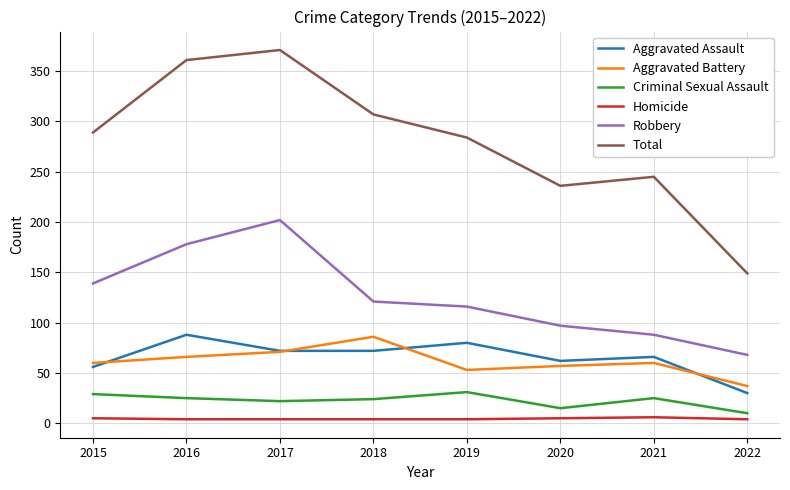

True or false: Robbery has more than 0 points higher than both neighbors.

True